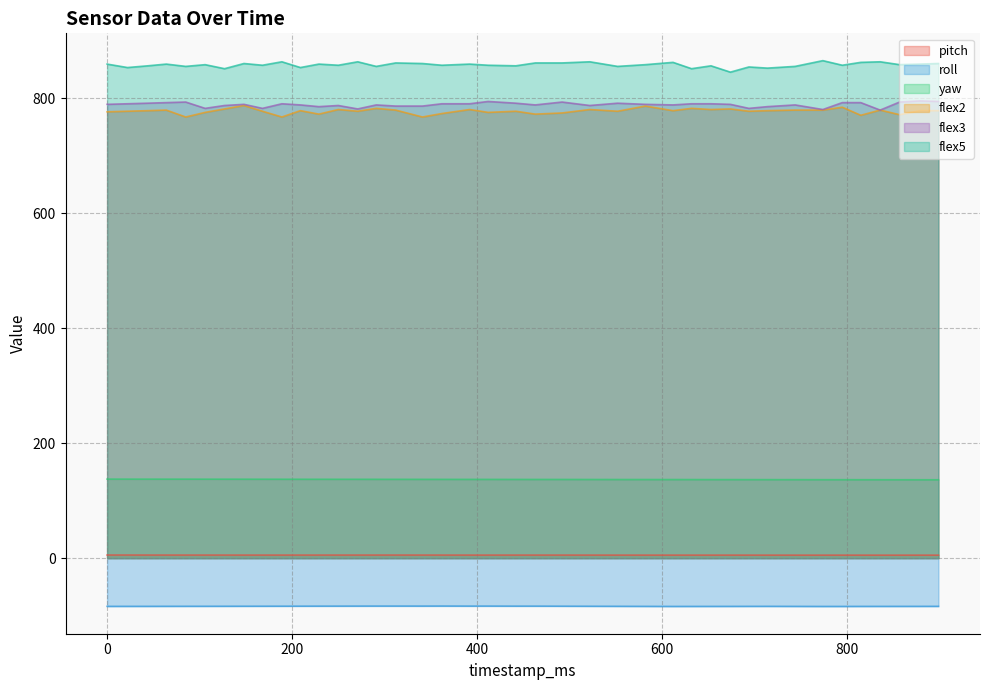

True or false: yaw and roll intersect in this chart.

False